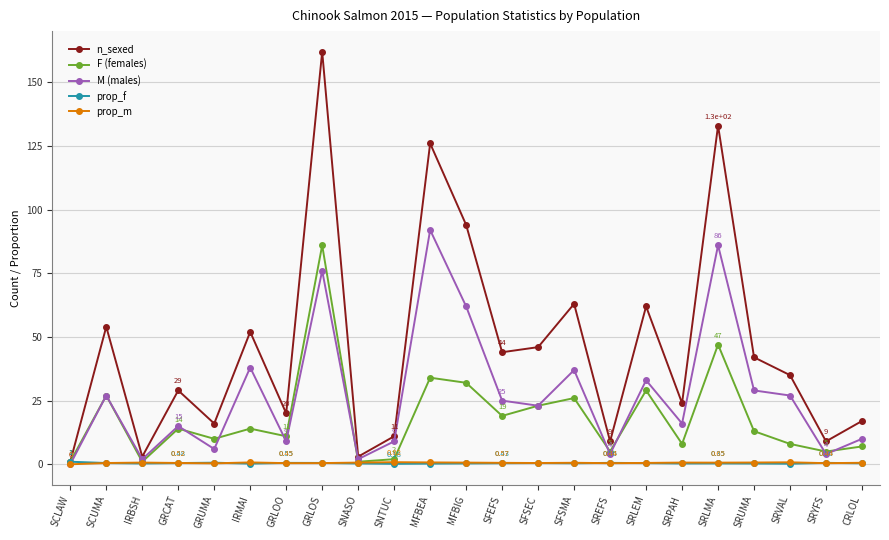

Which category has the highest value in the F (females) series?

GRLOS